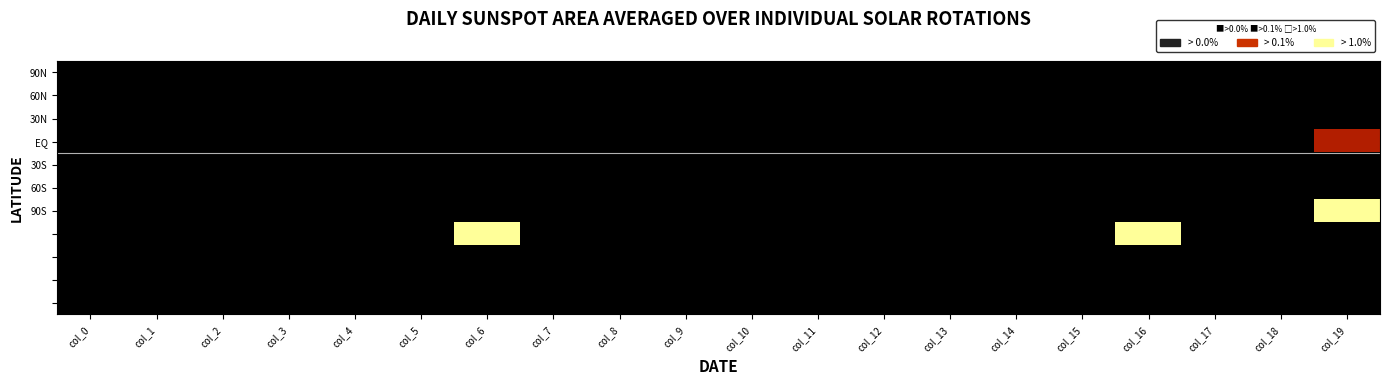

Reading left to right, list all the values displayed in this chart.

row_0: 0.0	0.0	0.0	0.0	0.0	0.0	0.0	0.0	0.0	0.0	0.0	0.0	0.0	0.0	0.0	0.0	0.0	0.0	0.0	0.0
row_1: 0.0	0.0	0.0	0.0	0.0	0.0	0.0	0.0	0.0	0.0	0.0	0.0	0.0	0.0	0.0	0.0	0.0	0.0	0.0	0.0
row_2: 0.0	0.0	0.0	0.0	0.0	0.0	0.0	0.0	0.0	0.0	0.0	0.0	0.0	0.0	0.0	0.0	0.0	0.0	0.0	0.0
row_3: 0.0	0.0	0.0	0.0	0.0	0.0	0.0	0.0	0.0	0.0	0.0	0.0	0.0	0.0	0.0	0.0	0.0	0.0	0.0	0.5
row_4: 0.0	0.0	0.0	0.0	0.0	0.0	0.0	0.0	0.0	0.0	0.0	0.0	0.0	0.0	0.0	0.0	0.0	0.0	0.0	0.0
row_5: 0.0	0.0	0.0	0.0	0.0	0.0	0.0	0.0	0.0	0.0	0.0	0.0	0.0	0.0	0.0	0.0	0.0	0.0	0.0	0.0
row_6: 0.0	0.0	0.0	0.0	0.0	0.0	0.0	0.0	0.0	0.0	0.0	0.0	0.0	0.0	0.0	0.0	0.0	0.0	0.0	1.0
row_7: 0.0	0.0	0.0	0.0	0.0	0.0	1.0	0.0	0.0	0.0	0.0	0.0	0.0	0.0	0.0	0.0	1.0	0.0	0.0	0.0
row_8: 0.0	0.0	0.0	0.0	0.0	0.0	0.0	0.0	0.0	0.0	0.0	0.0	0.0	0.0	0.0	0.0	0.0	0.0	0.0	0.0
row_9: 0.0	0.0	0.0	0.0	0.0	0.0	0.0	0.0	0.0	0.0	0.0	0.0	0.0	0.0	0.0	0.0	0.0	0.0	0.0	0.0
row_10: 0.0	0.0	0.0	0.0	0.0	0.0	0.0	0.0	0.0	0.0	0.0	0.0	0.0	0.0	0.0	0.0	0.0	0.0	0.0	0.0